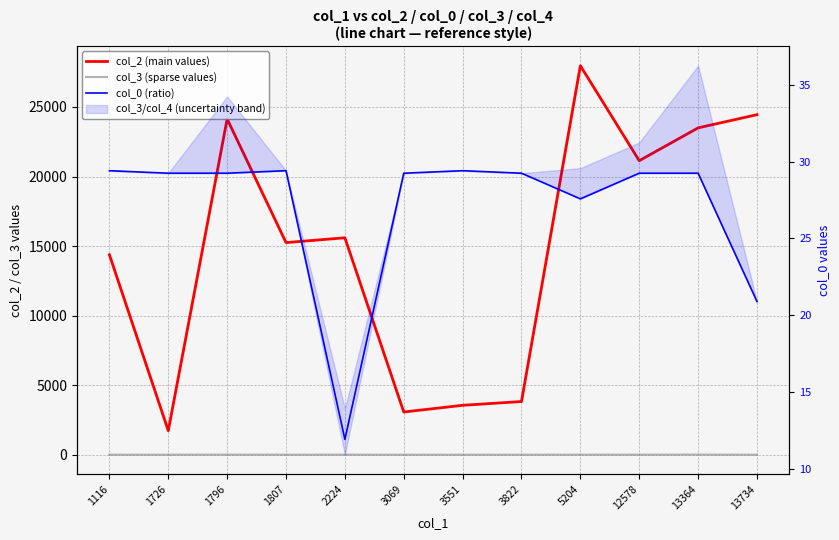

What is the total value across all series at 1116?

14405.4